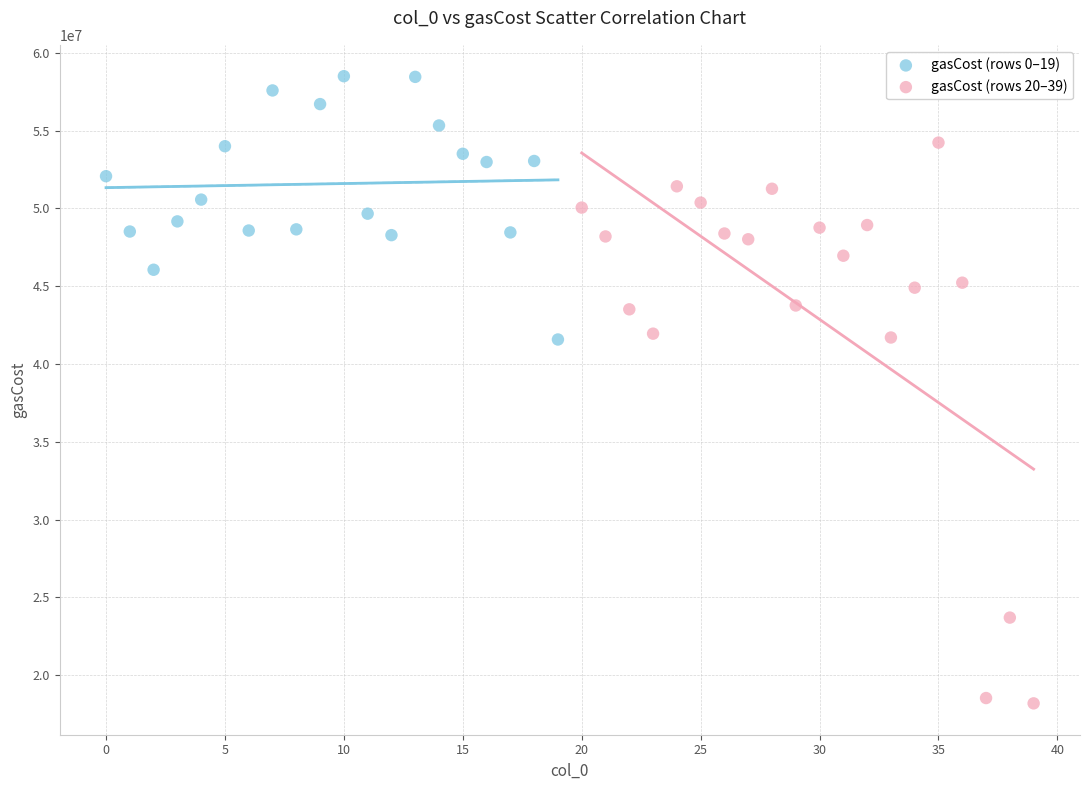

Which series contains the highest Y value?

gasCost (rows 0–19)